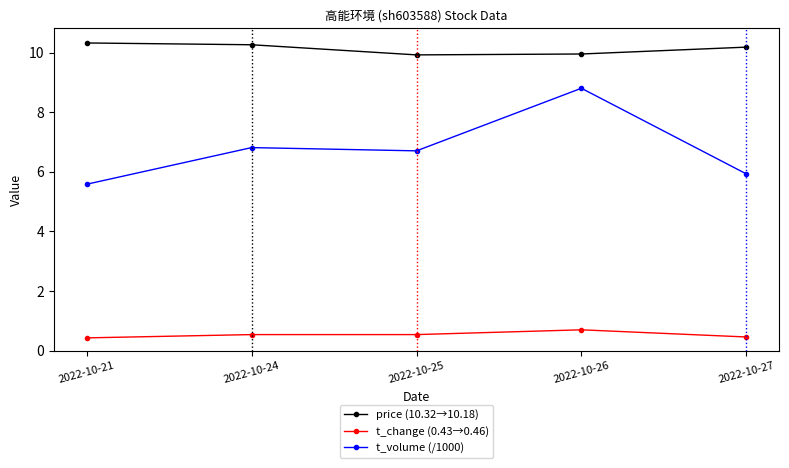

Is it true that t_volume (/1000) equals 6.7 at 2022-10-25?

True